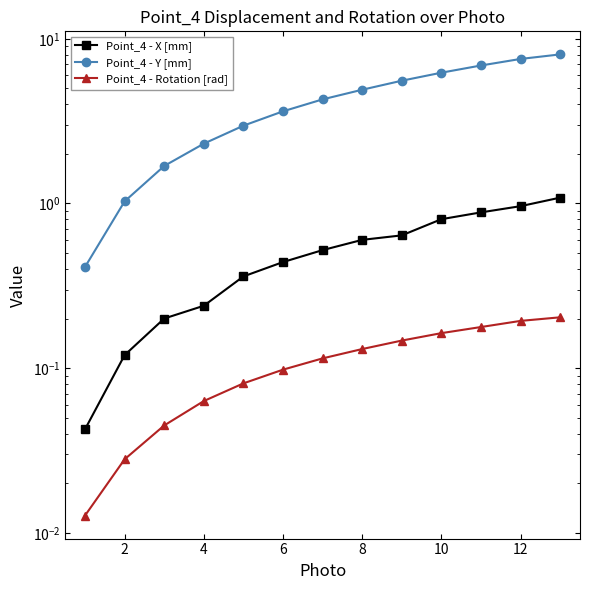

Reading left to right, extract all data points from this chart.

Point_4 - X [mm]: 0.0	0.1	0.2	0.2	0.4	0.4	0.5	0.6	0.6	0.8	0.9	1.0	1.1
Point_4 - Y [mm]: 0.4	1.0	1.7	2.3	3.0	3.6	4.3	4.9	5.6	6.2	6.9	7.5	8.0
Point_4 - Rotation [rad]: 0.0	0.0	0.0	0.1	0.1	0.1	0.1	0.1	0.1	0.2	0.2	0.2	0.2